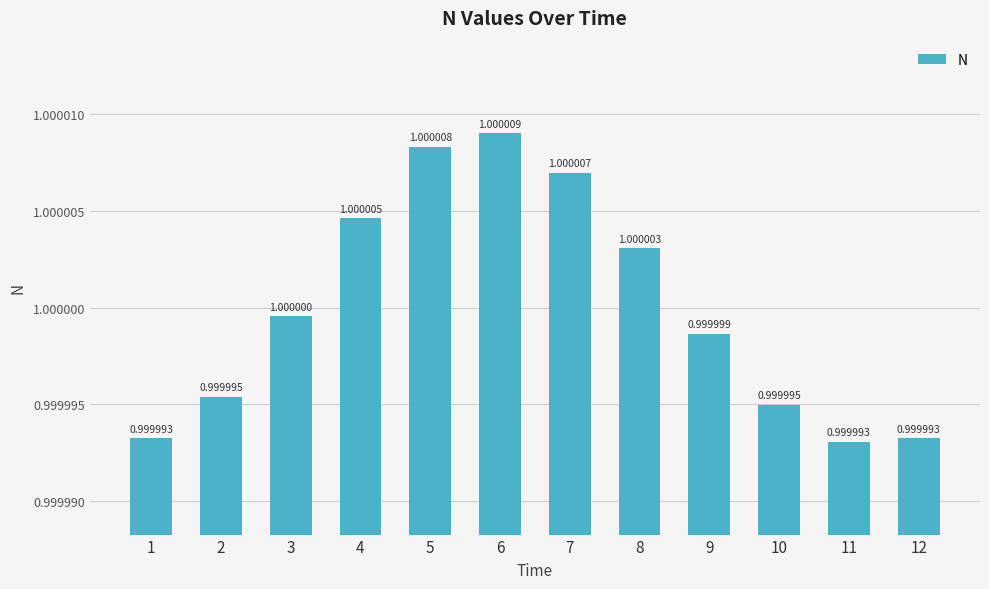

The value at 2 is 1.0. True or false?

True